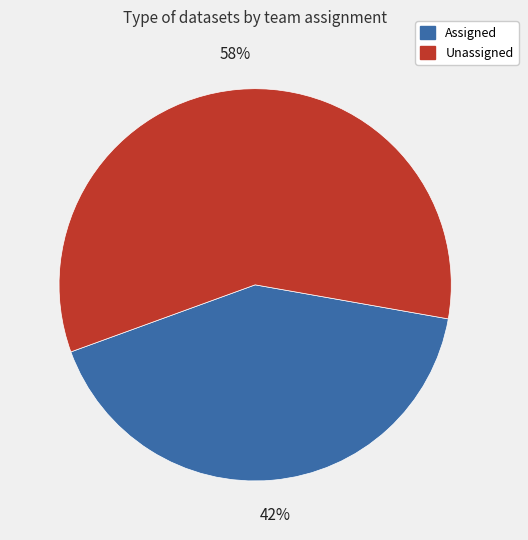

To the nearest percent, what is the average slice percentage?

50%